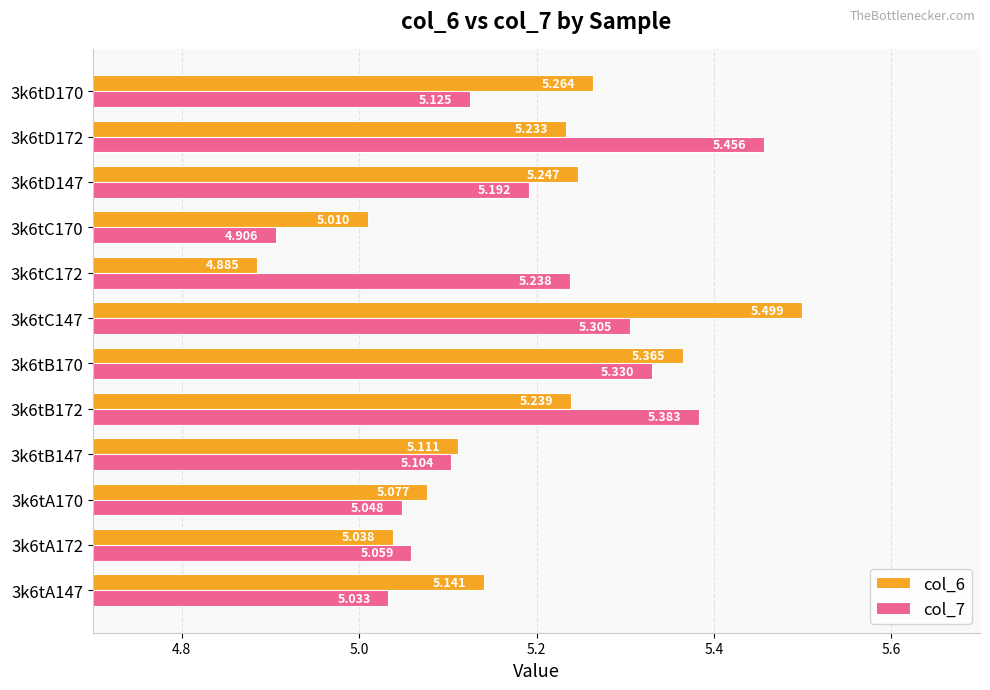

What are all the series names shown in the legend?

col_6, col_7